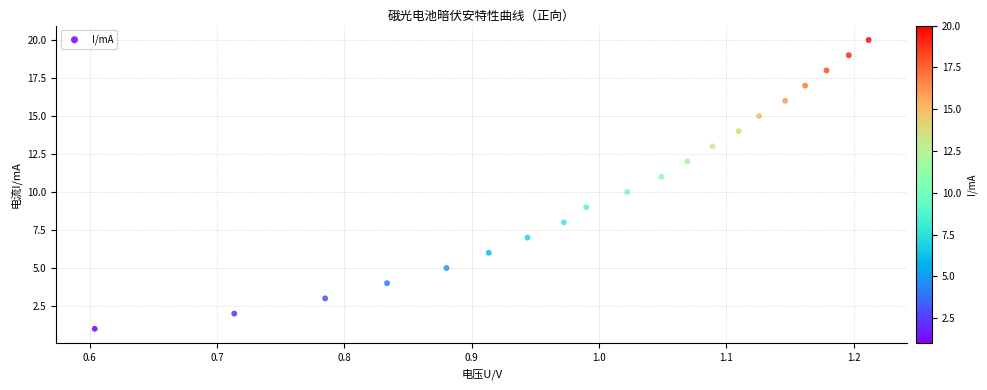

What is the range of Y values (max minus min)?

19